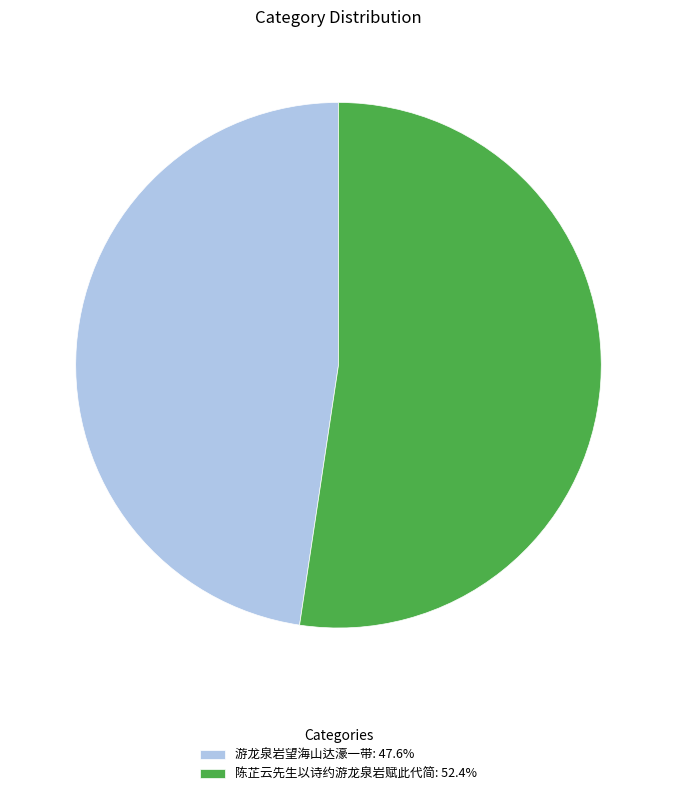

Is there any slice that represents more than half of the pie?

Yes